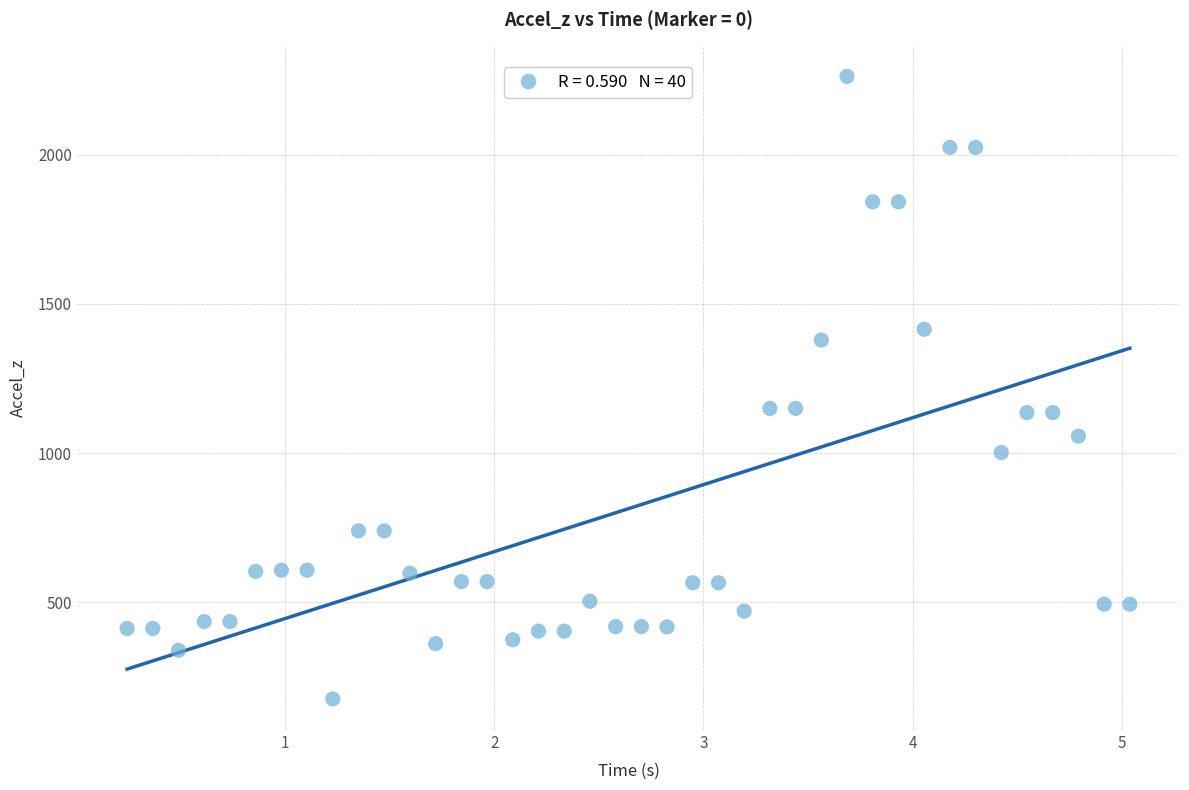

What is the range of Y values (max minus min)?

2085